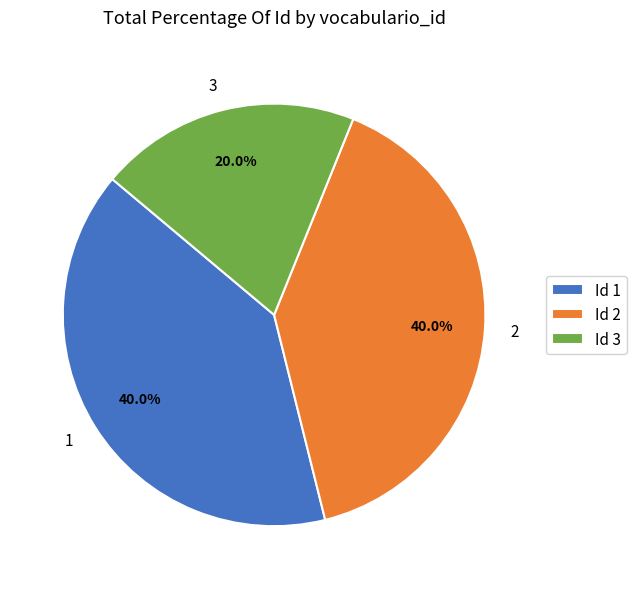

Which category has the smallest portion of the pie?

3